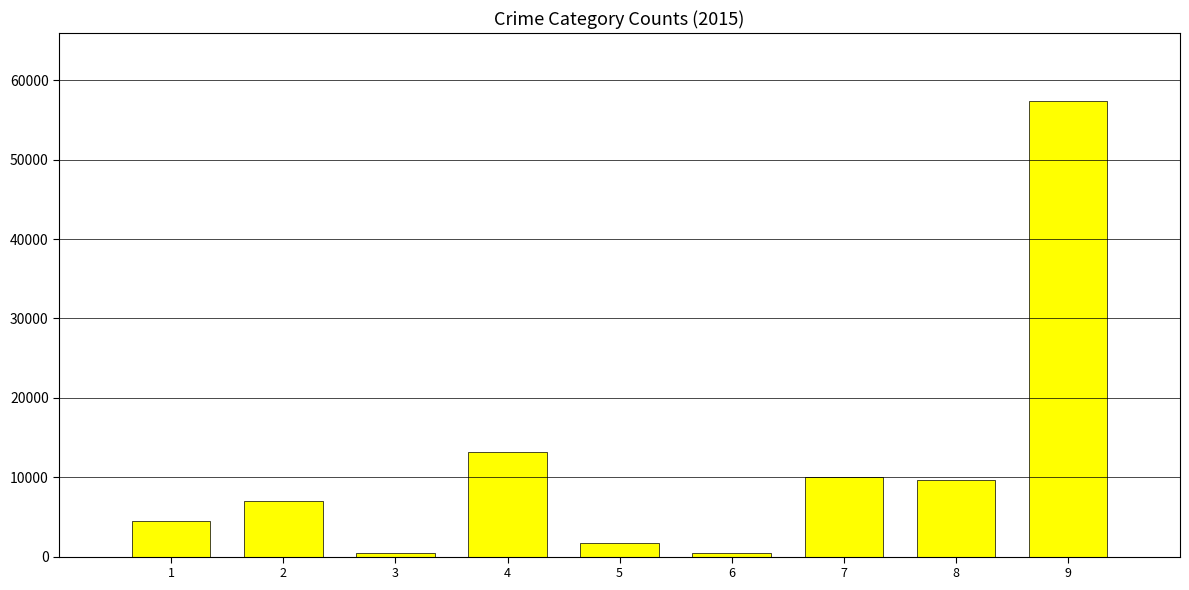

Is it true that the value at 9 is 39245?

False